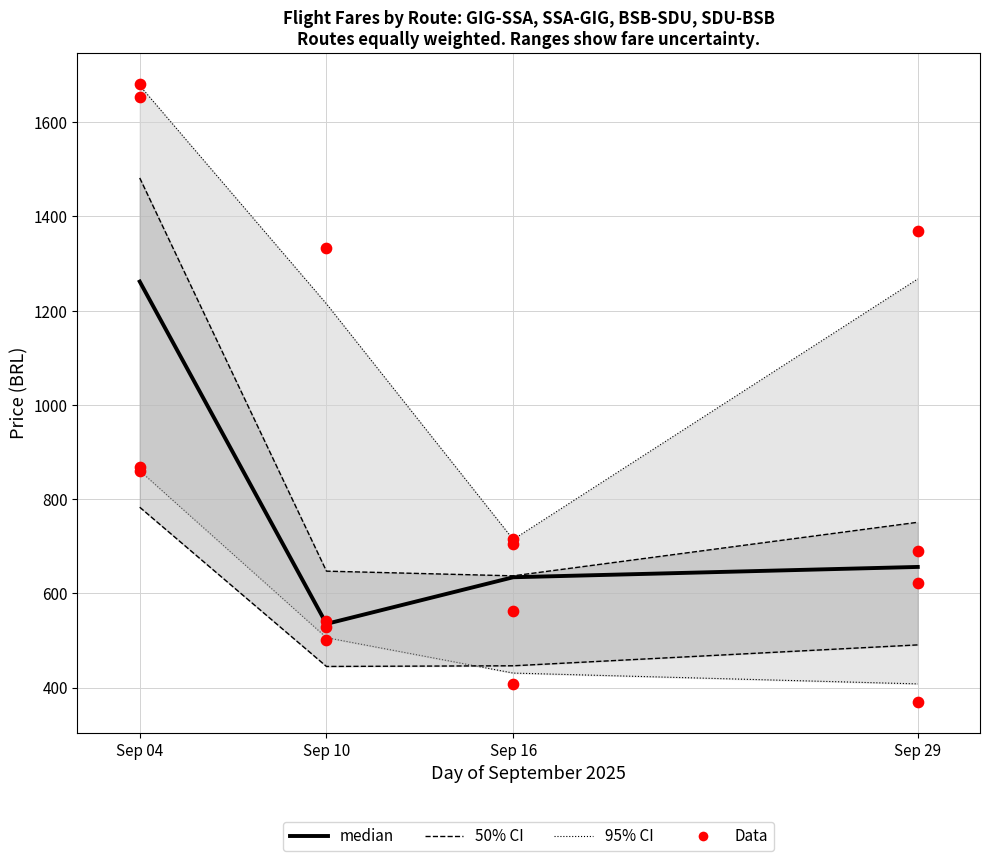

Is the value of median at Sep 16 greater than the value of 95% CI at Sep 16?

No